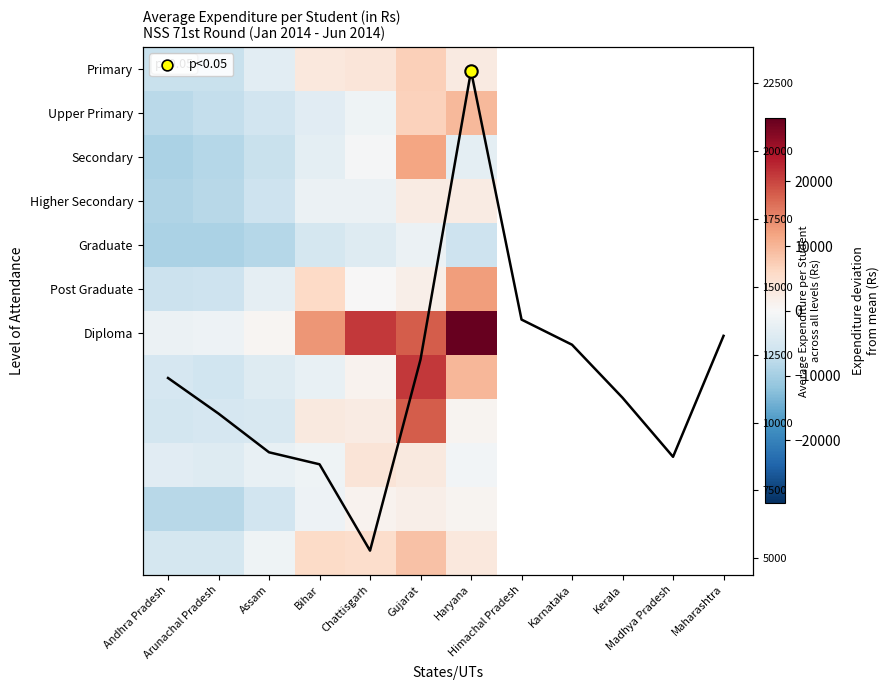

Which series changed the most between Arunachal Pradesh and Chattisgarh?

Haryana